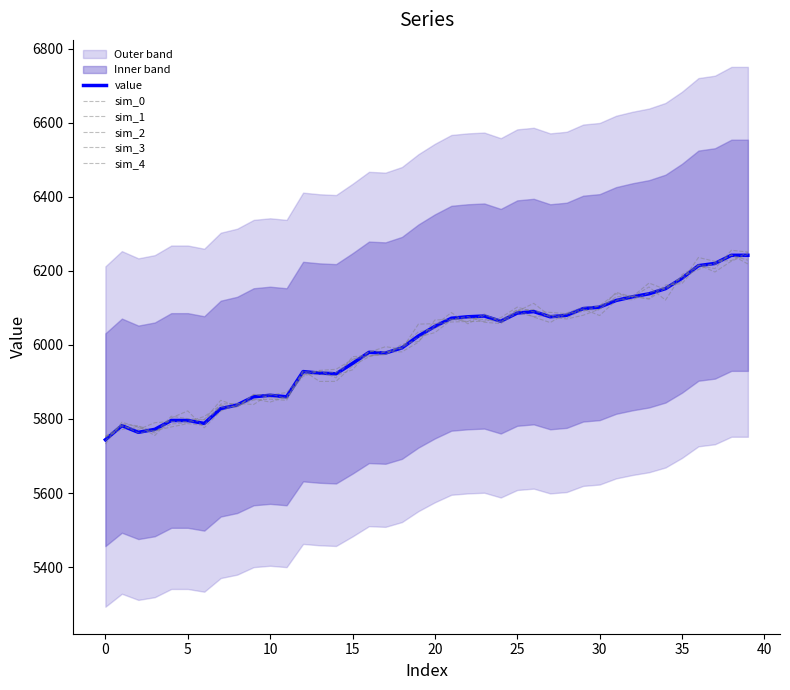

The sim_4 series shows 1639.6 at 39. True or false?

False